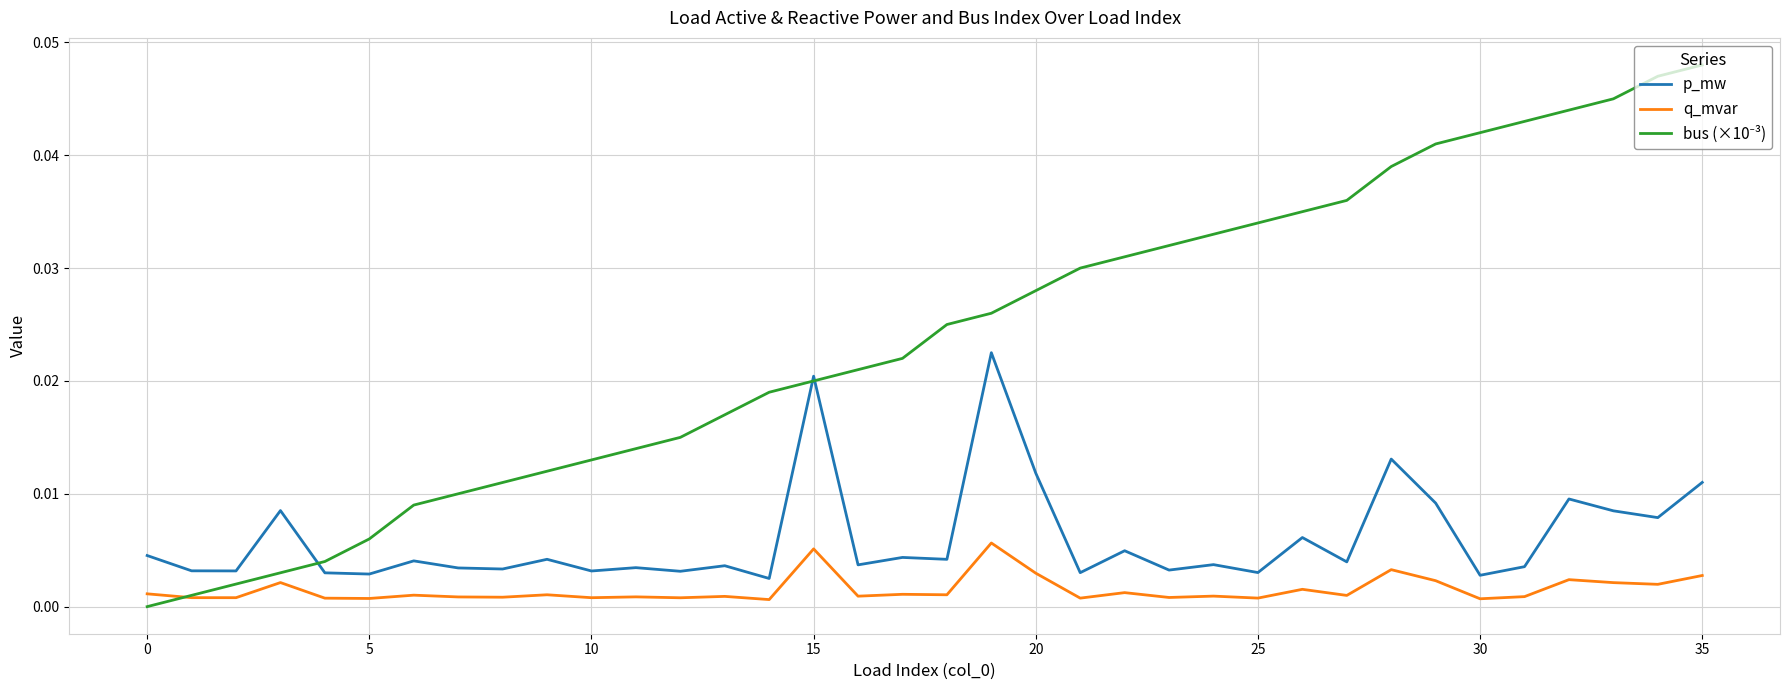

True or false: q_mvar and p_mw intersect in this chart.

False